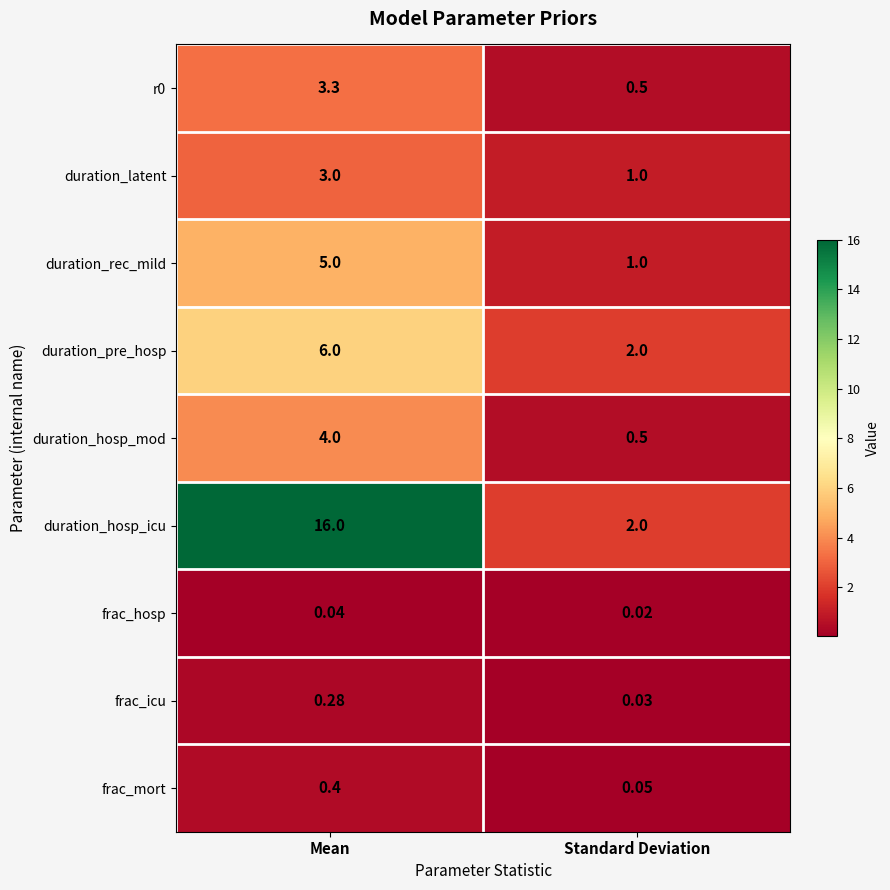

At which label does frac_hosp reach its minimum?

Standard Deviation